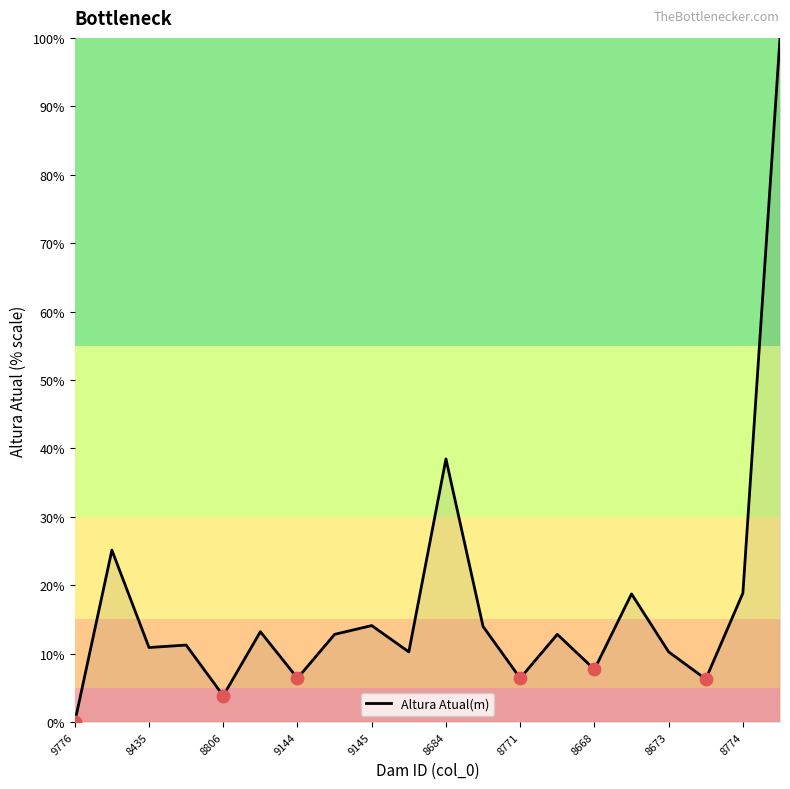

What is the difference between the maximum and minimum values?

100.0